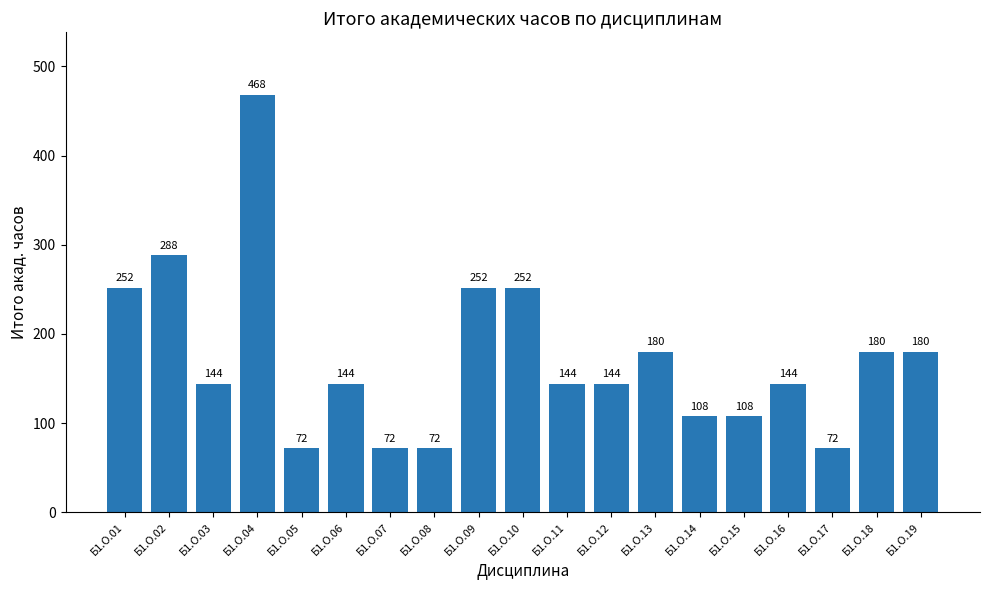

True or false: the data shows 72 at Б1.О.05.

True